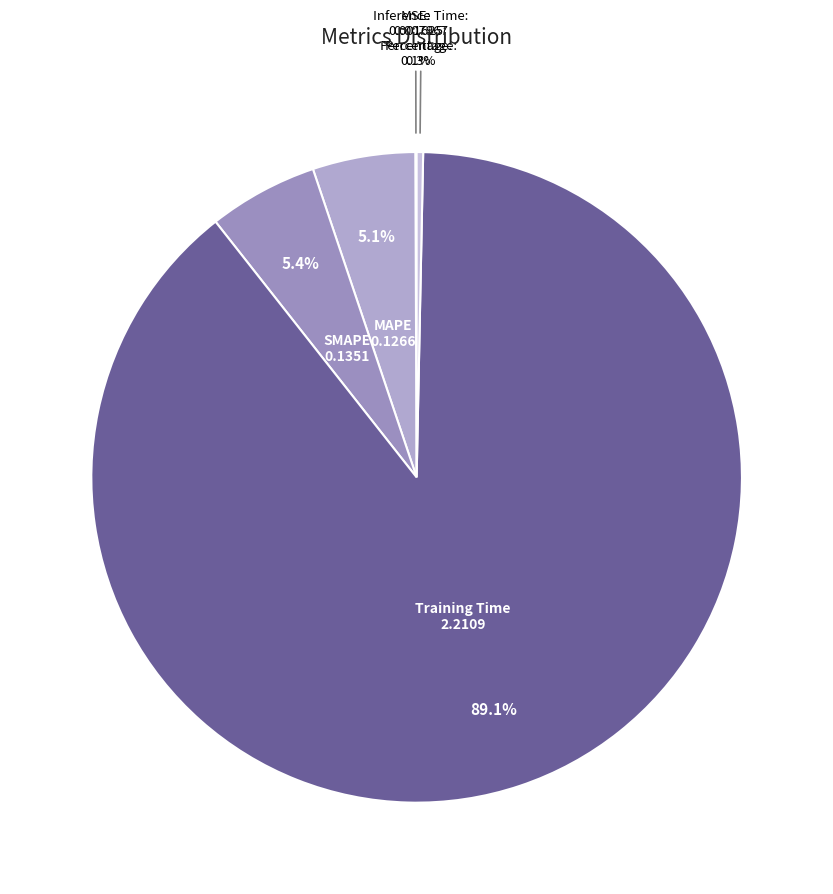

Is it true that Inference Time is 0% of the pie?

True